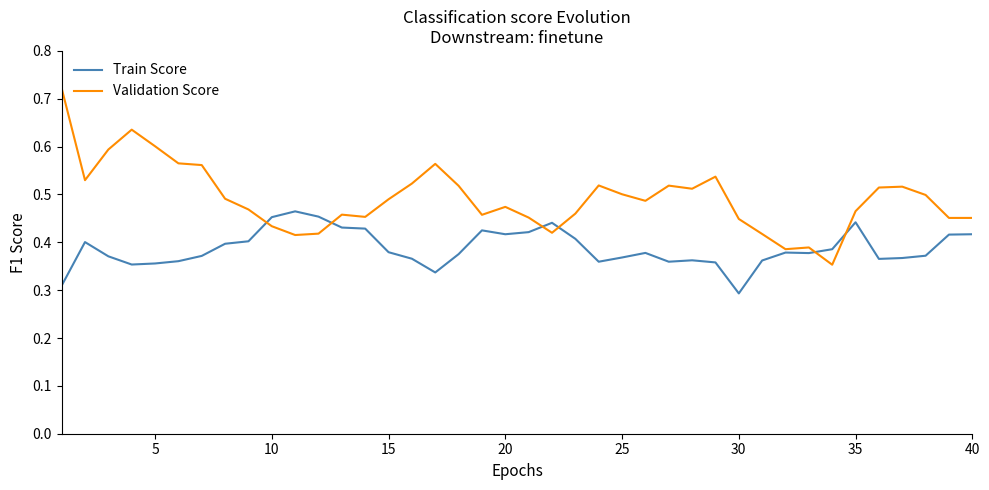

Which series has the largest total across all categories?

Validation Score